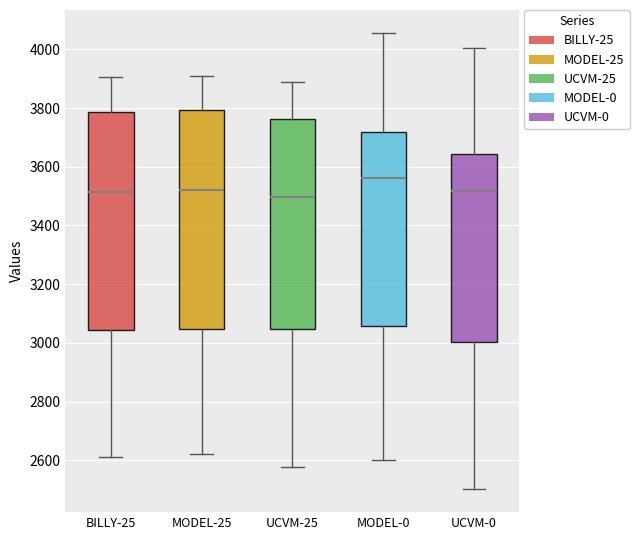

Reading left to right, transcribe this box plot: for each box, give where its median line is, the range the box spans, and where its two whiskers end, as read against the y-axis. The values are not printed on the chart, so give them approximately, as read against the axis.

BILLY-25: median 3520, box 3040 to 3780, whiskers 2600 to 3900
MODEL-25: median 3520, box 3040 to 3800, whiskers 2620 to 3900
UCVM-25: median 3500, box 3040 to 3760, whiskers 2580 to 3880
MODEL-0: median 3560, box 3060 to 3720, whiskers 2600 to 4060
UCVM-0: median 3520, box 3000 to 3640, whiskers 2500 to 4000